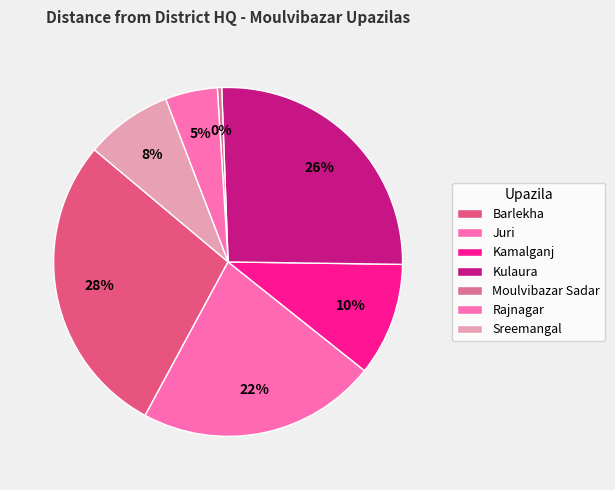

How many slices are in this pie chart?

7